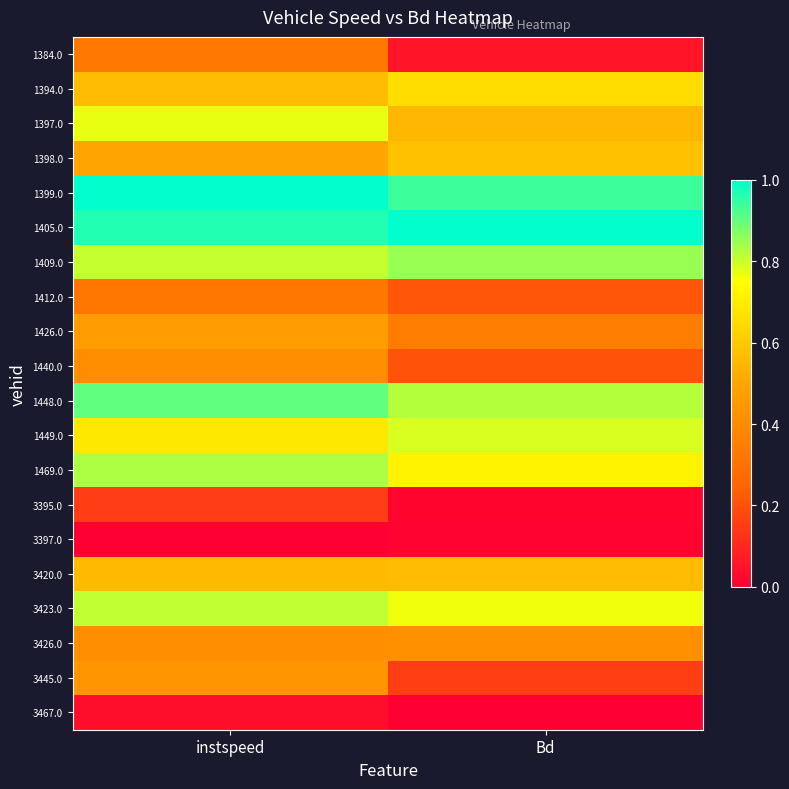

At which category is the sum across all series the highest?

instspeed